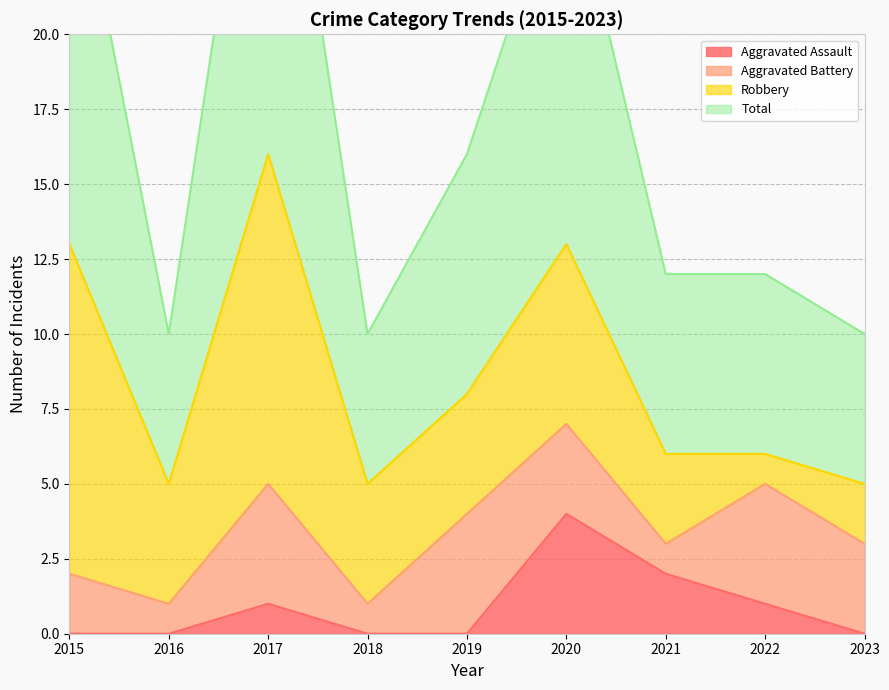

The Aggravated Assault series shows 0 at 2023. True or false?

True